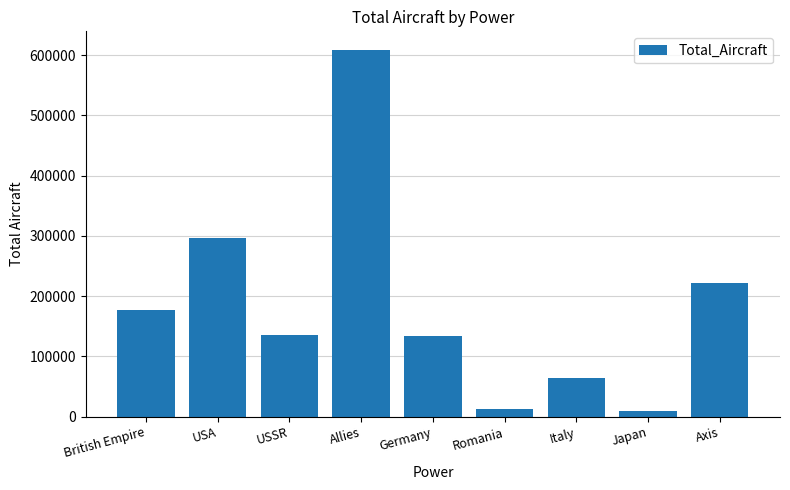

The chart shows a value of 9849 at Japan. True or false?

True